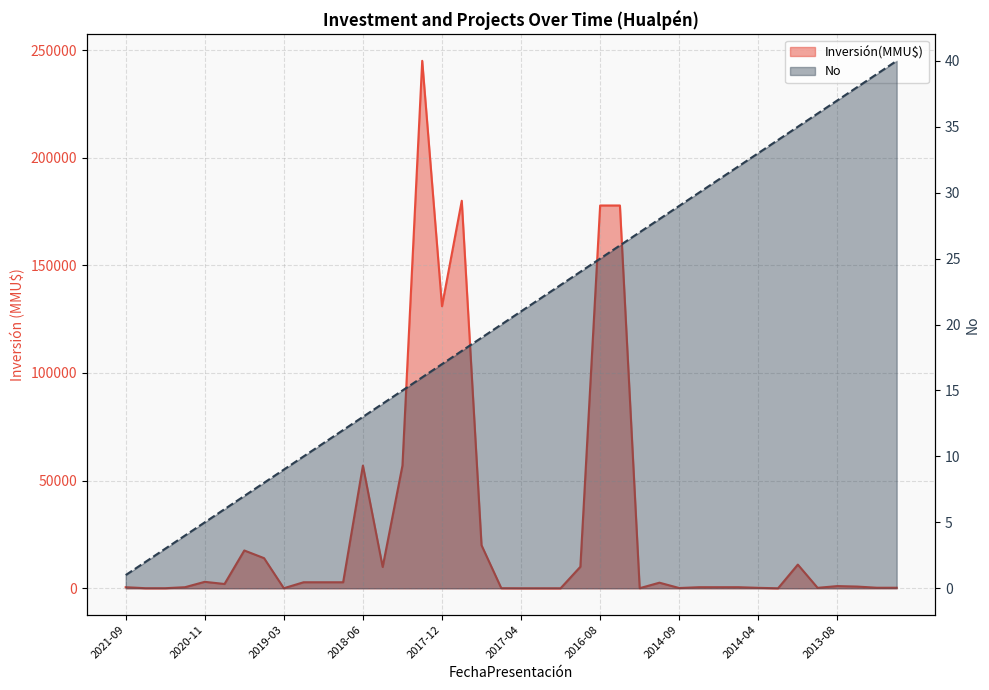

True or false: Inversión(MMU$) and No cross at least once.

True